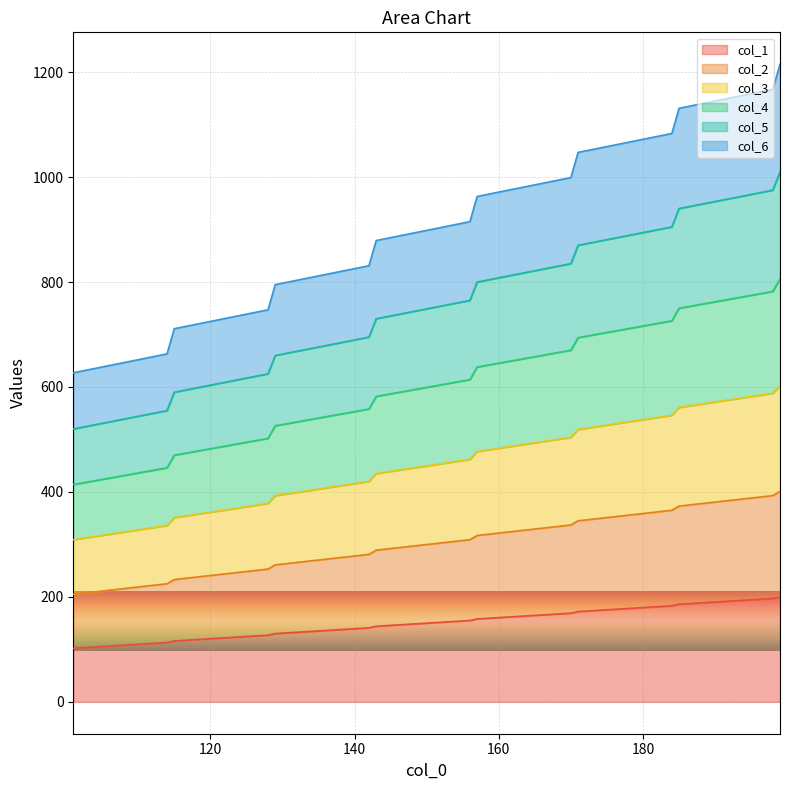

What are all the series names shown in the legend?

col_1, col_2, col_3, col_4, col_5, col_6